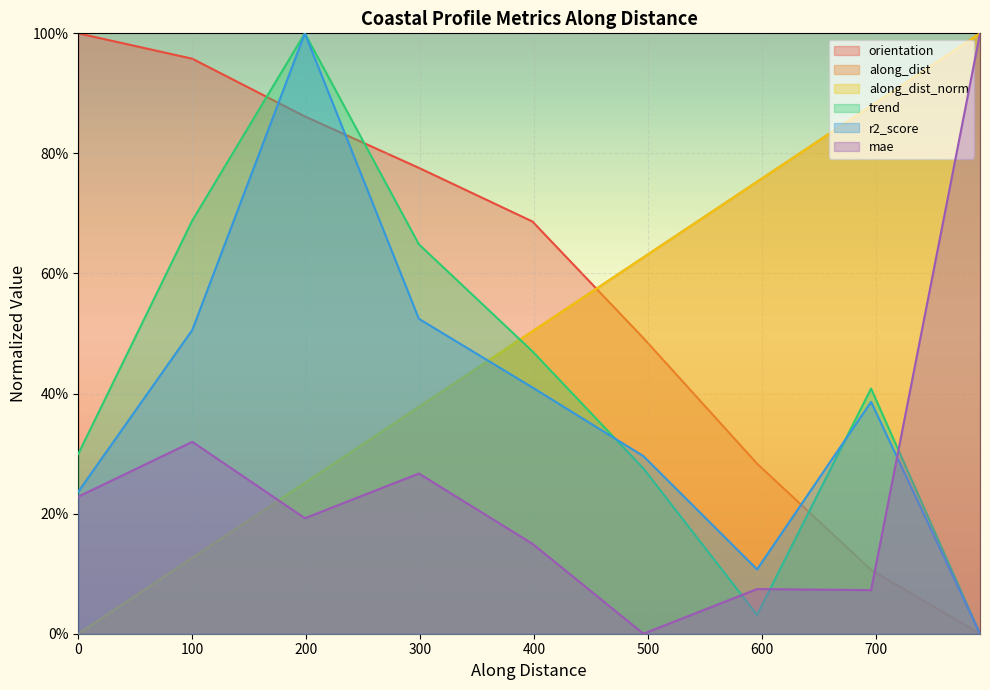

How many values in along_dist are above zero?

8